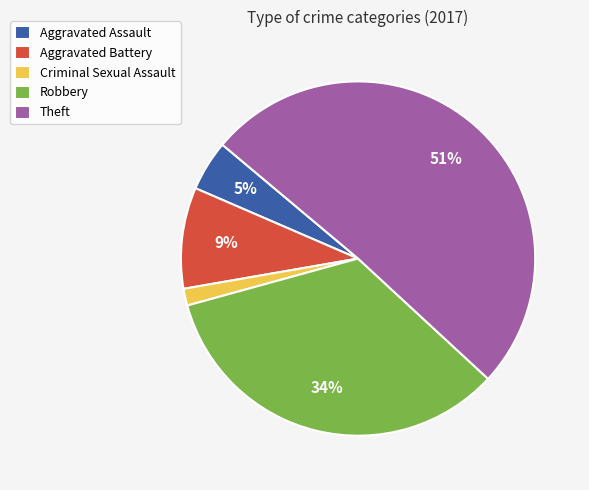

The Aggravated Battery slice represents 9% of the pie. True or false?

True